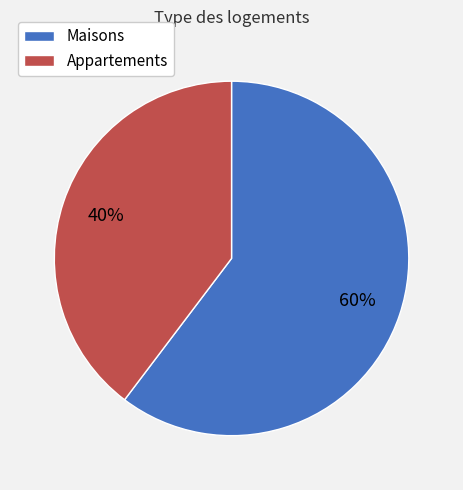

Which category accounts for the majority?

Maisons